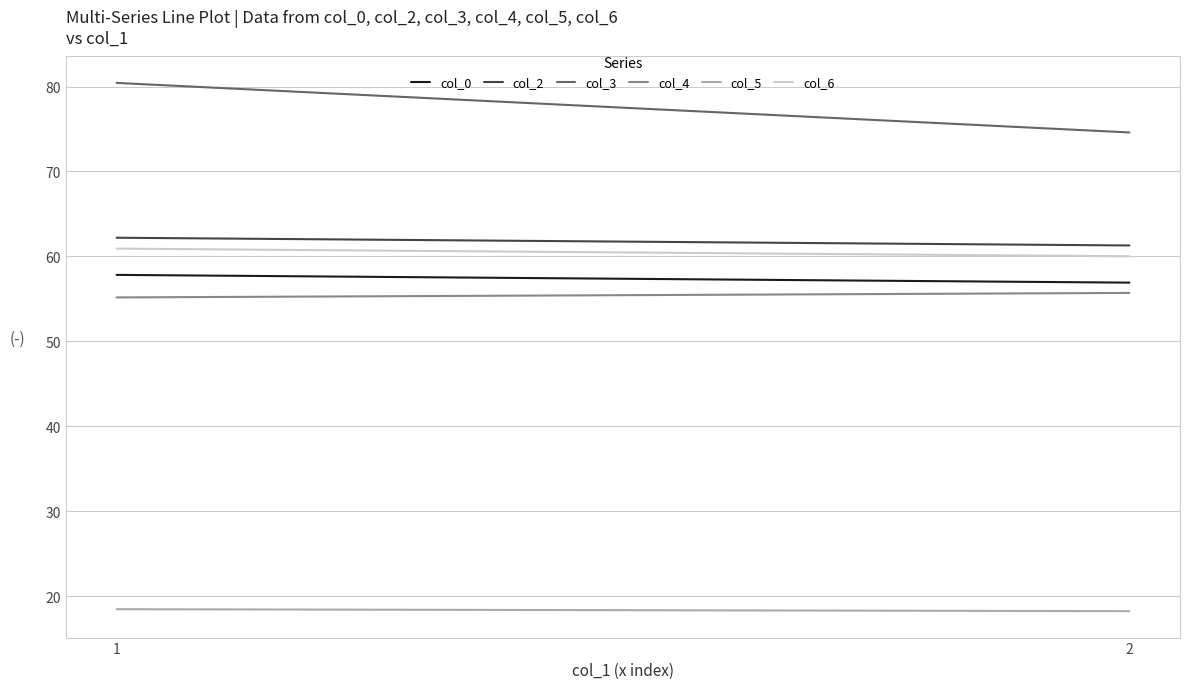

Reading right to left, list all the values displayed in this chart.

col_0: 2=56.9	1=57.8
col_2: 2=61.3	1=62.2
col_3: 2=74.6	1=80.4
col_4: 2=55.7	1=55.2
col_5: 2=18.2	1=18.5
col_6: 2=60.0	1=60.9